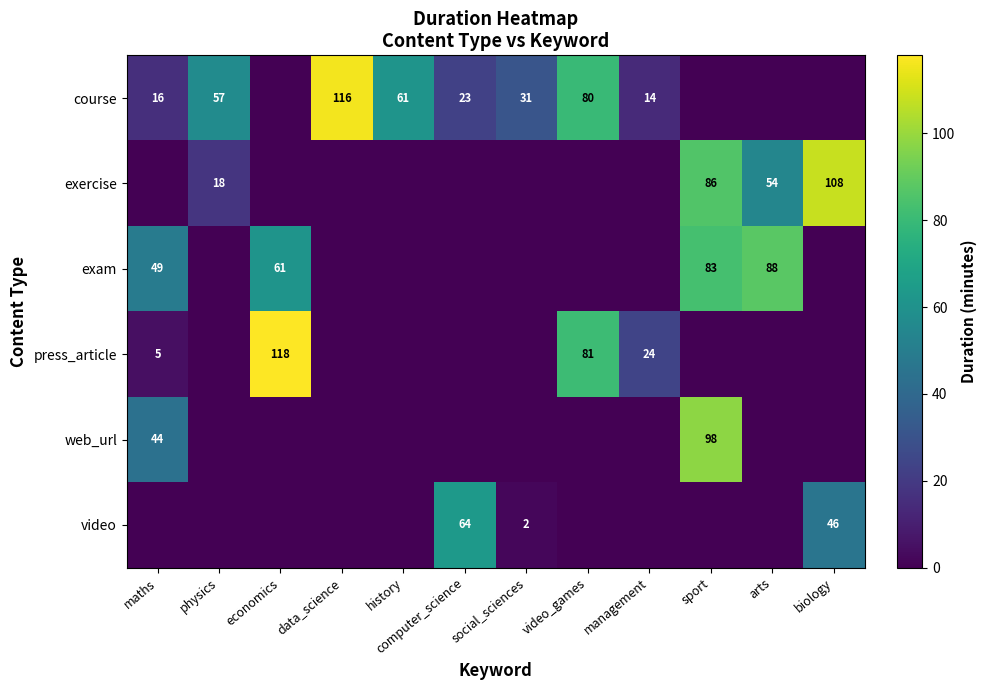

What is the difference between the exercise values at physics and arts?

36